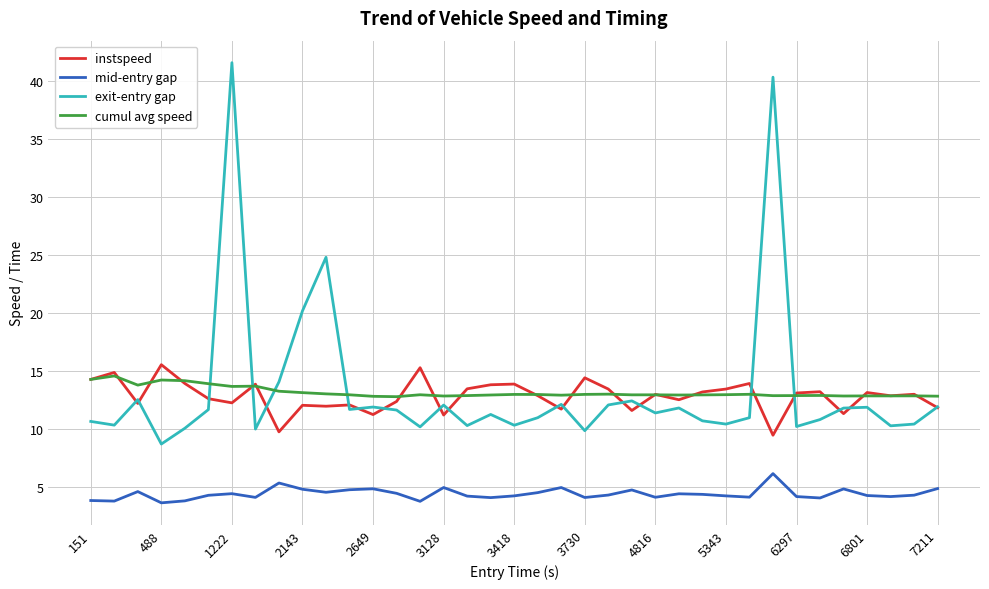

Which series has the largest range (max minus min)?

exit-entry gap